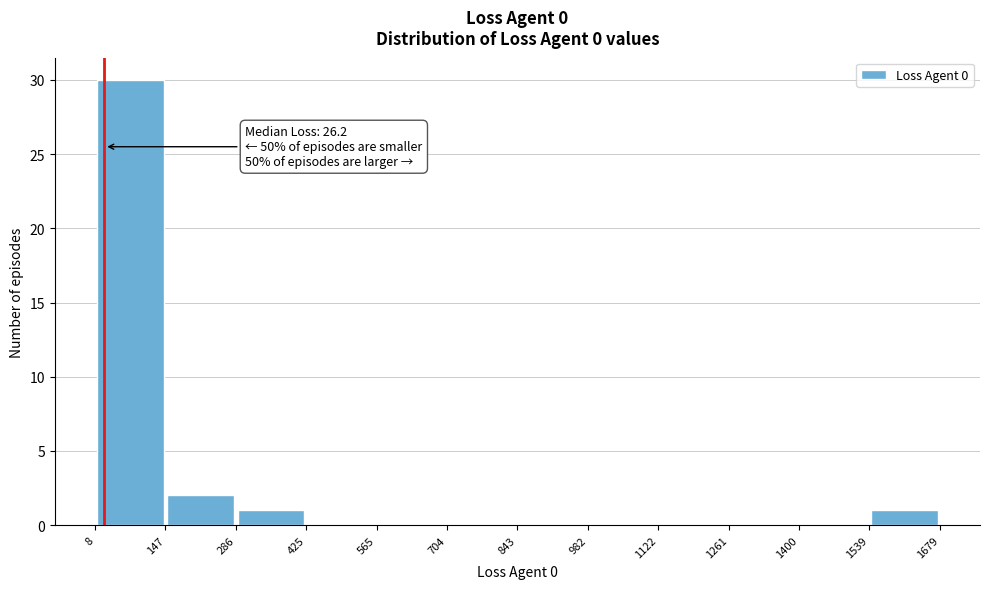

Over which range of the x-axis is the bar tallest?

8 to 147